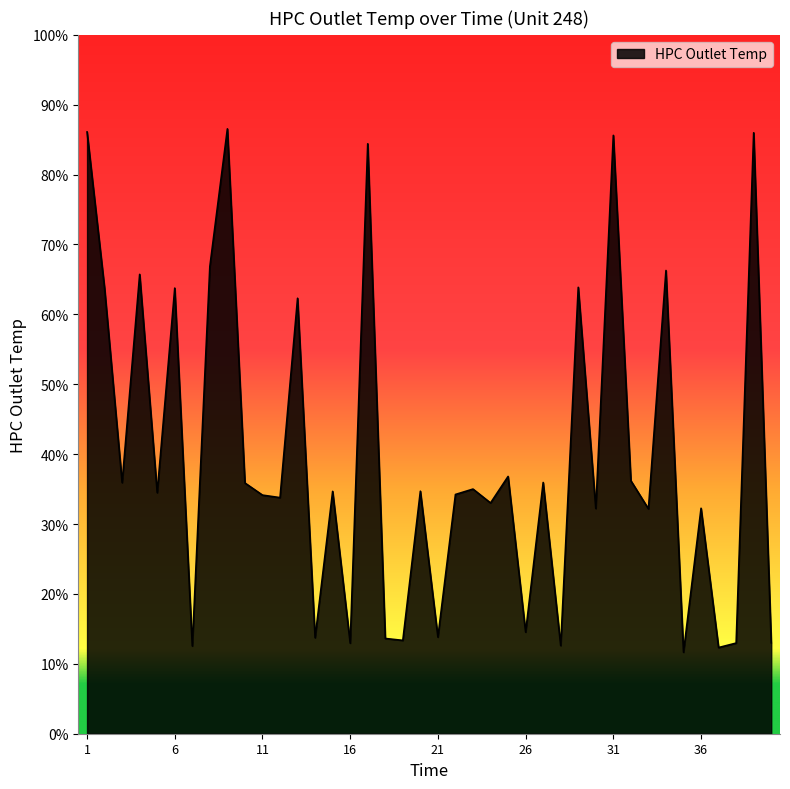

Does the chart display data point markers on the line(s)?

No